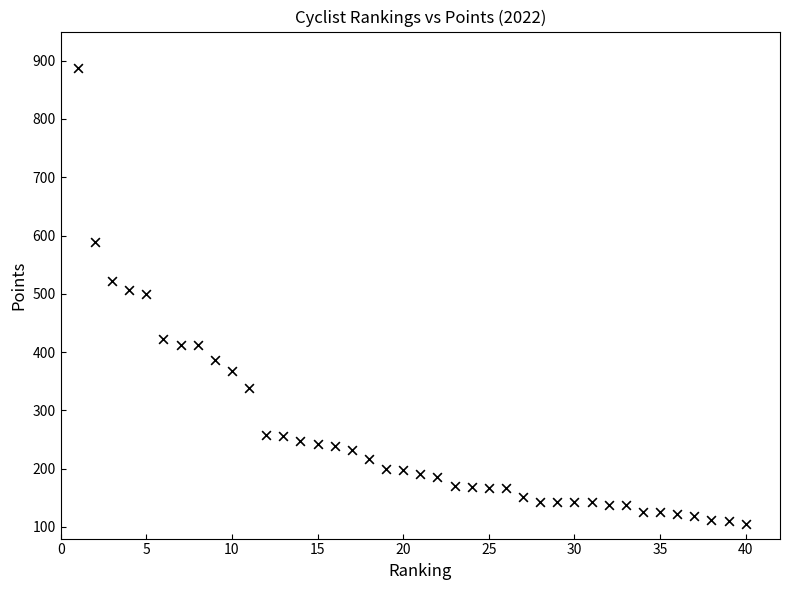

What is the range of Y values (max minus min)?

783